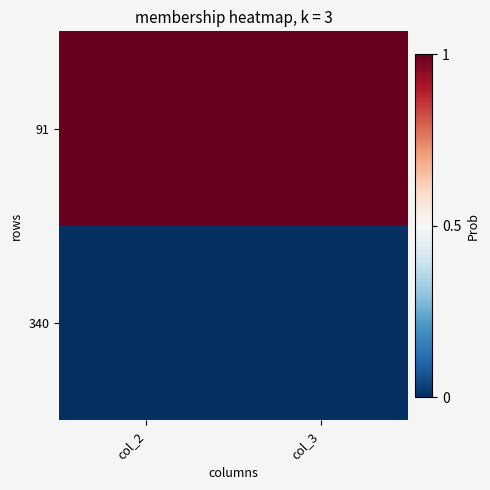

Rank the series at col_2 from lowest to highest value.

340, 91